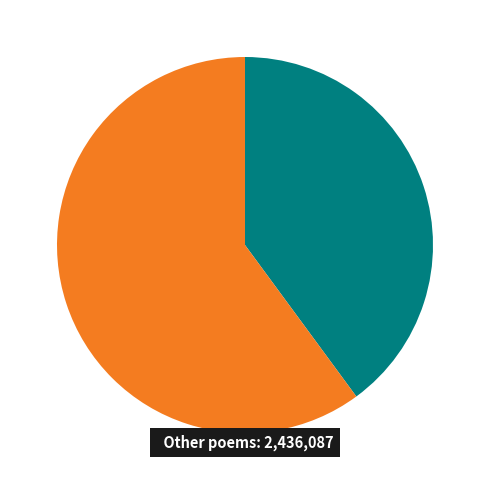

Is there any slice that represents more than half of the pie?

Yes